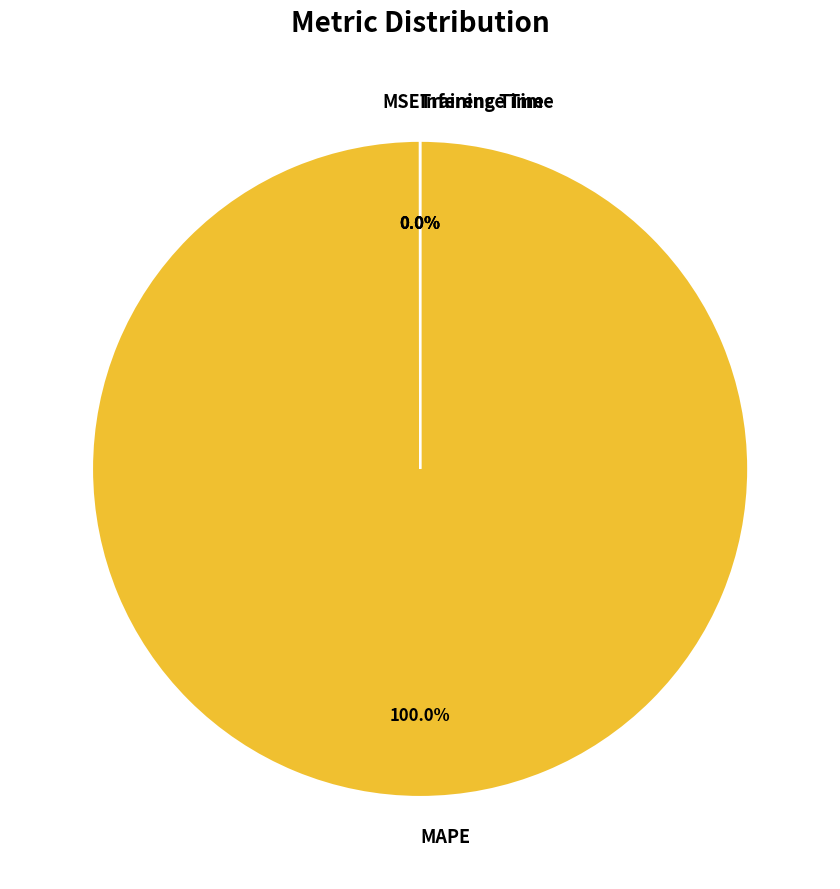

Which slice is the largest?

MAPE